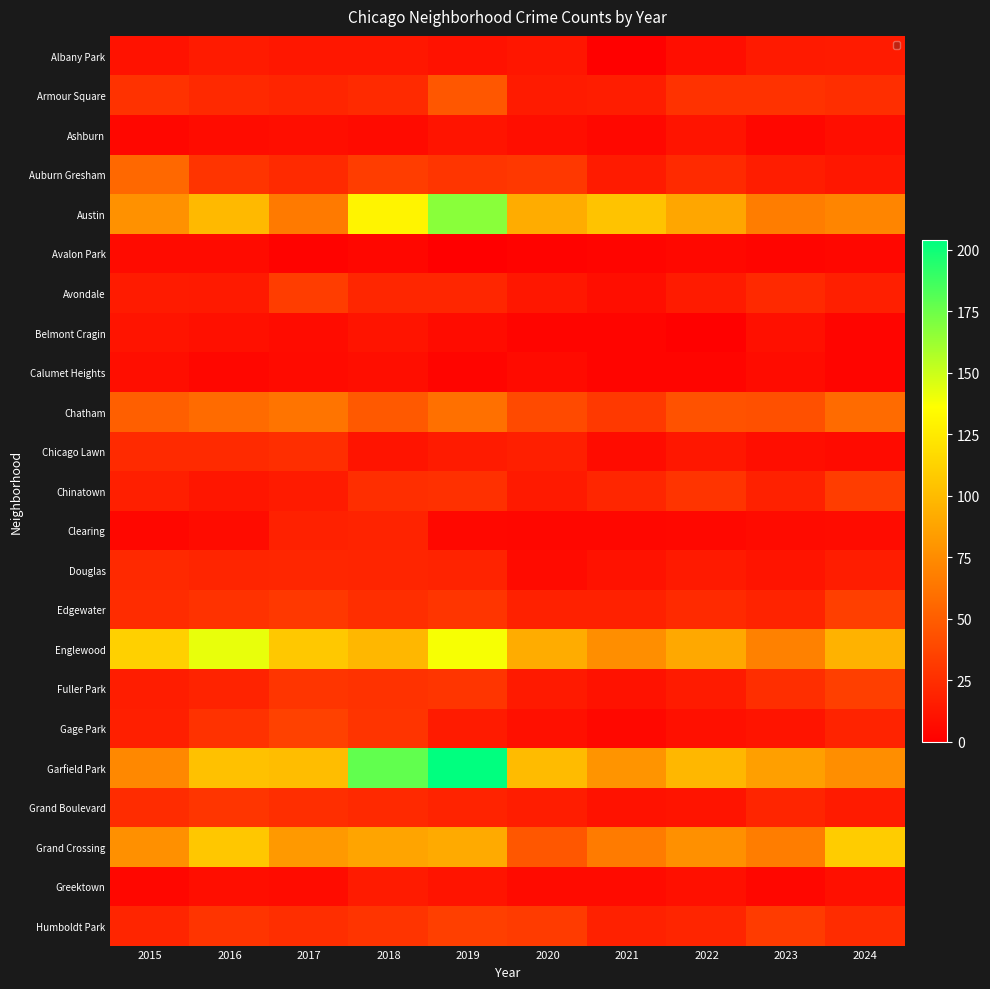

List the series in order of their peak value, highest first.

Garfield Park, Austin, Englewood, Grand Crossing, Chatham, Auburn Gresham, Armour Square, Gage Park, Edgewater, Fuller Park, Humboldt Park, Avondale, Chinatown, Grand Boulevard, Chicago Lawn, Douglas, Clearing, Albany Park, Greektown, Ashburn, Belmont Cragin, Calumet Heights, Avalon Park